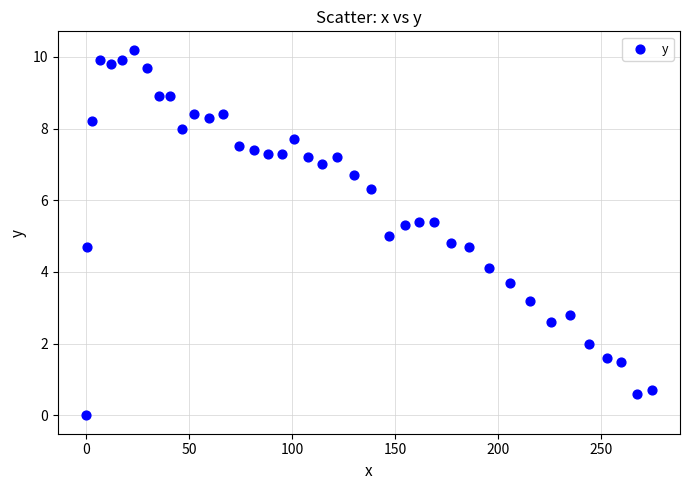

What is the range of Y values (max minus min)?

10.2